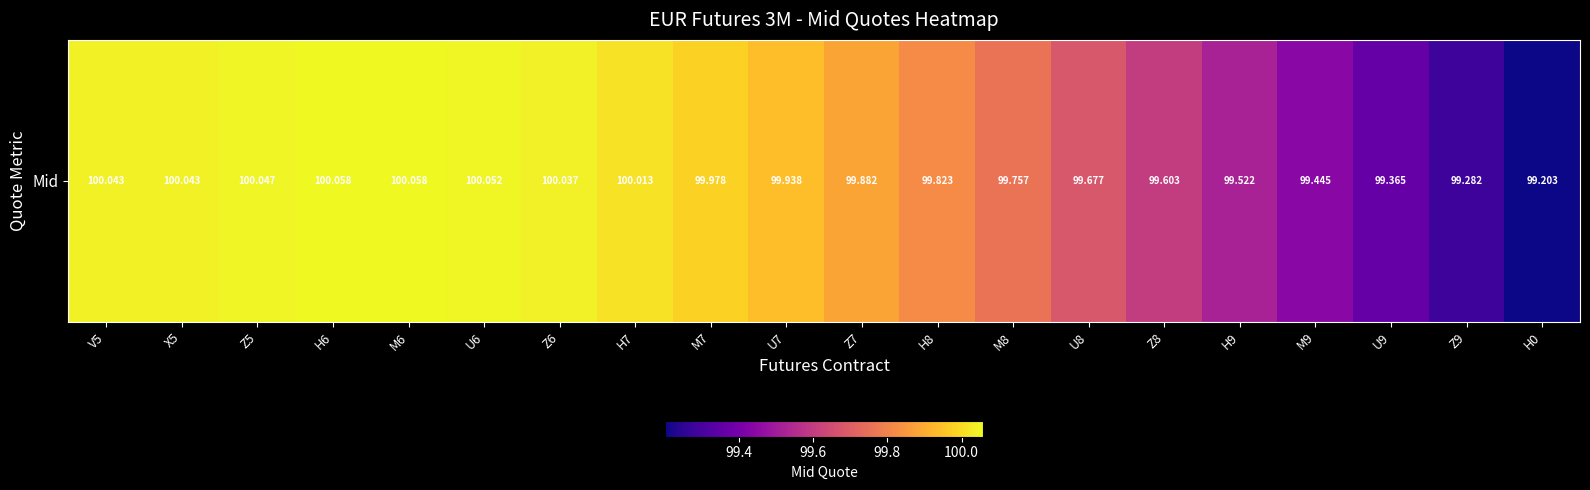

True or false: the data shows 99.8 at M8.

True